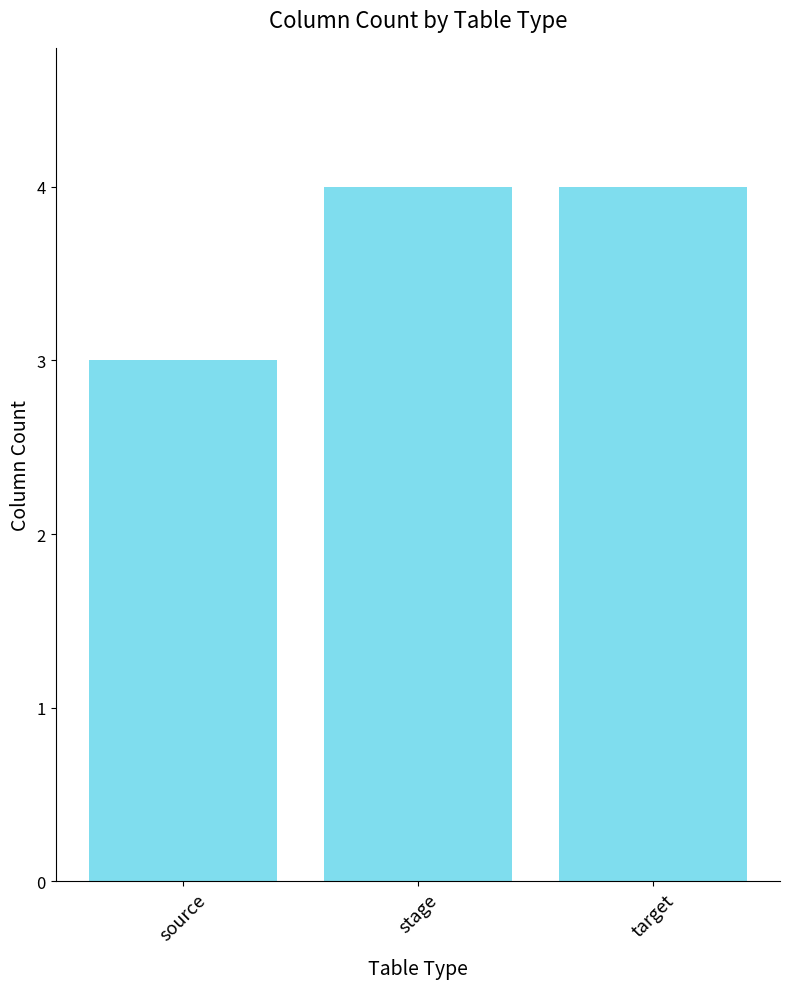

What is the maximum value shown in the chart?

4